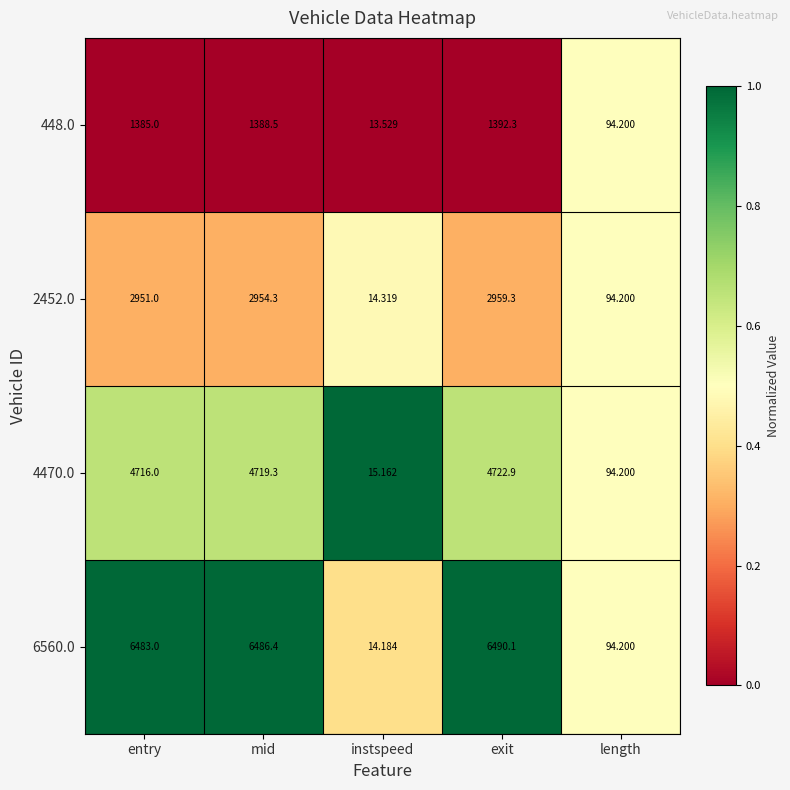

List the labels in order of 6560.0 value, largest first.

exit, mid, entry, length, instspeed